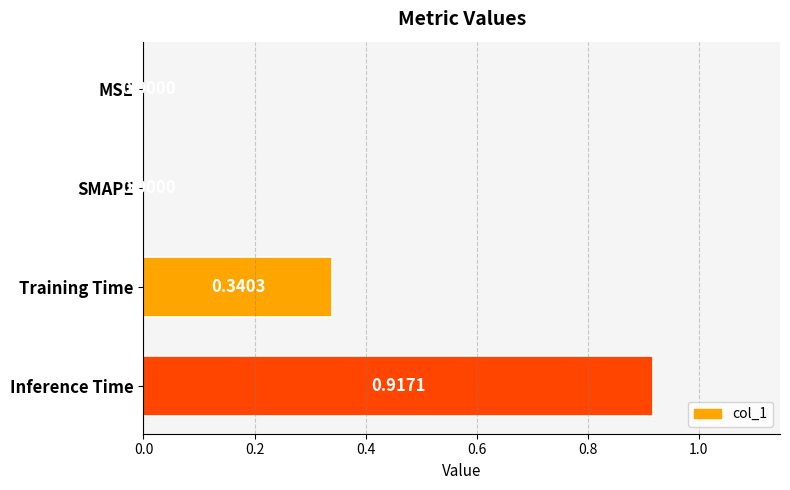

Which has a higher value, Training Time or MSE?

Training Time